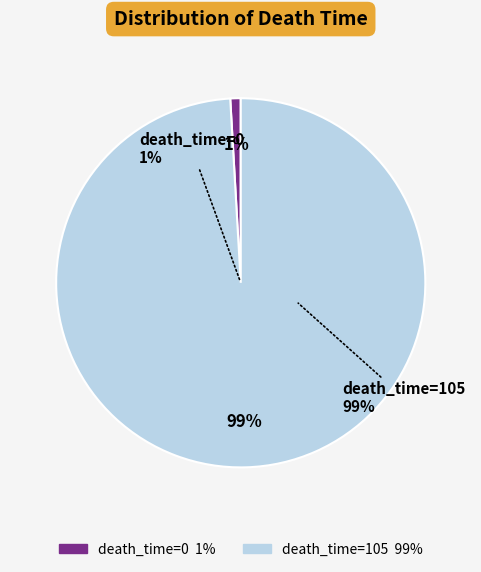

Combined, do 105 and 0 account for over 50%?

Yes